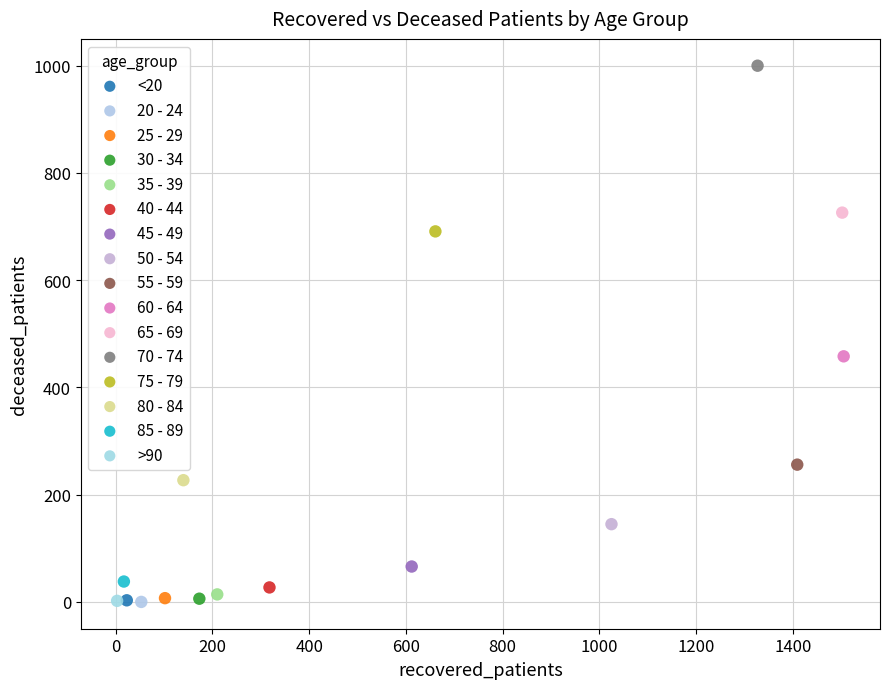

Which series contains the highest Y value?

70 - 74